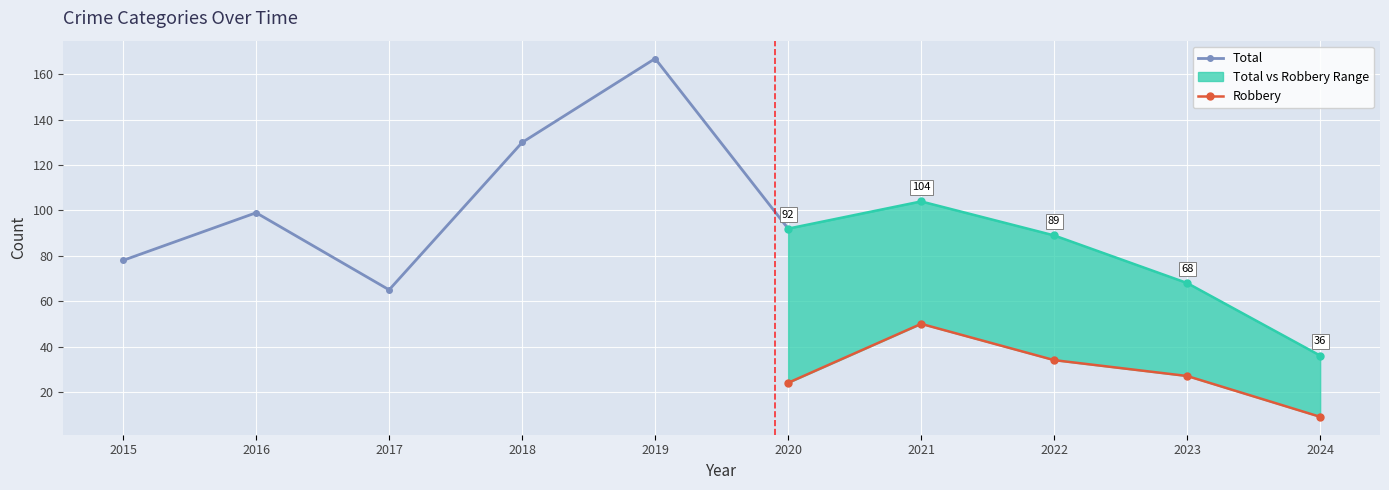

True or false: Aggravated Assault and Total intersect in this chart.

False